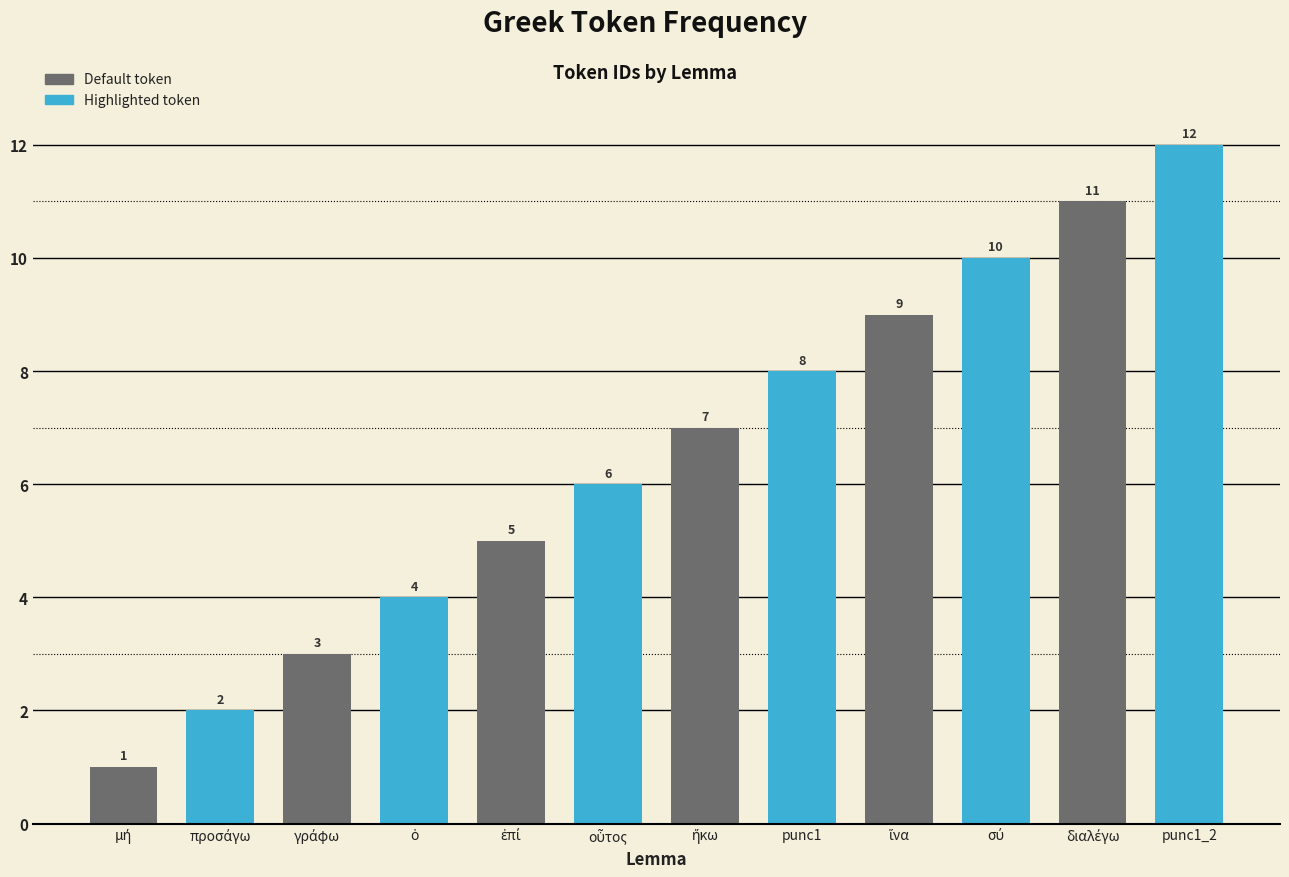

What value does the data have at punc1_2, to the nearest 5?

10